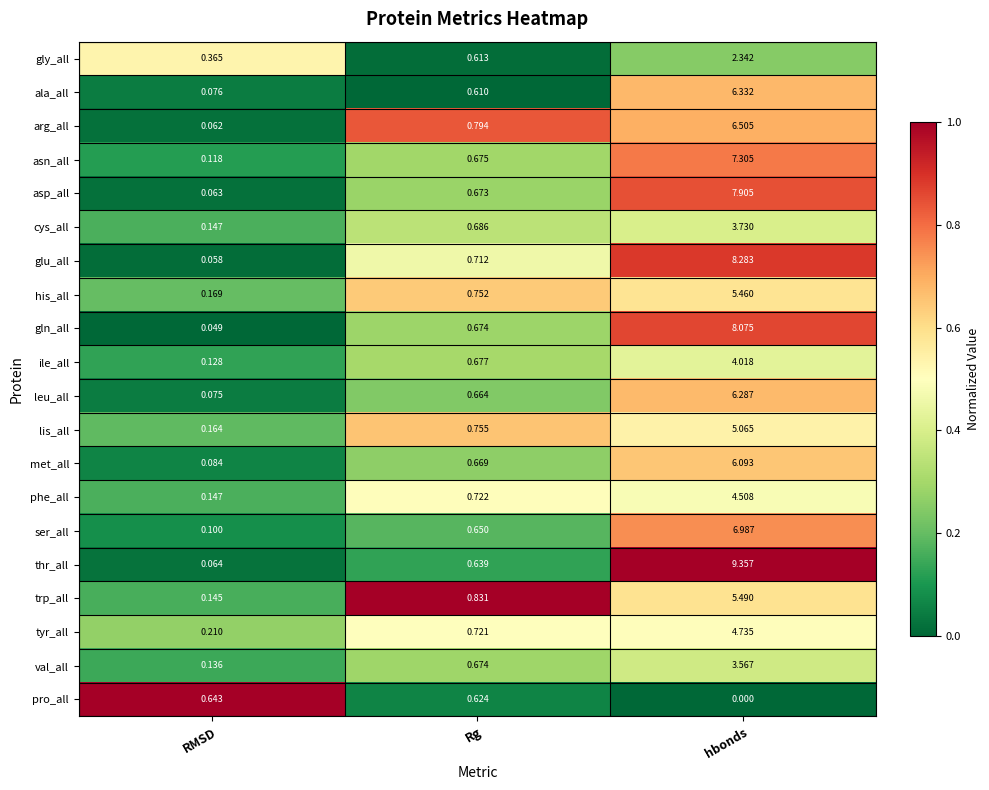

Which series has the largest total across all categories?

thr_all